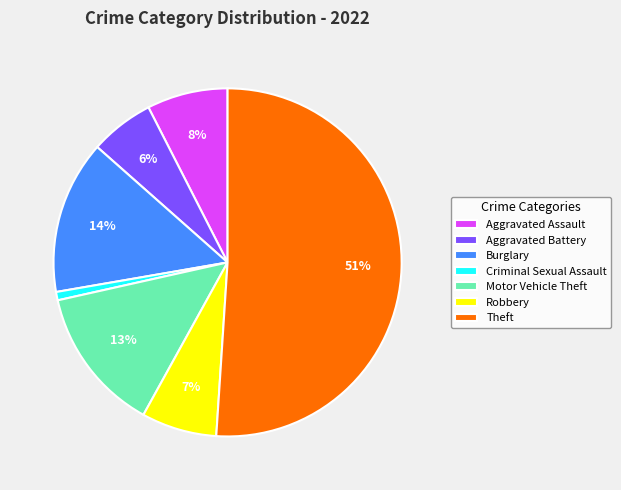

What percentage is the Motor Vehicle Theft slice, to the nearest percent?

13%